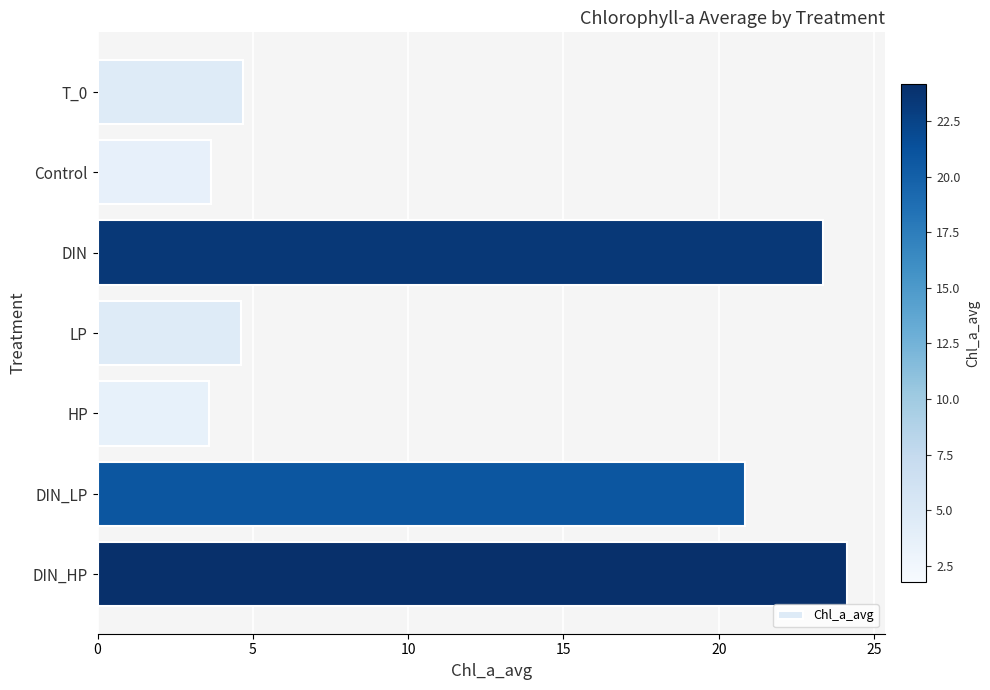

Which label corresponds to the largest value in the chart?

DIN_HP